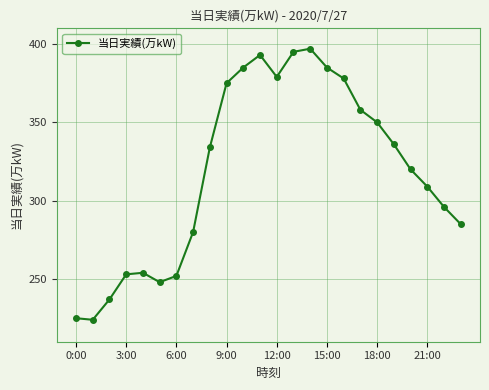

Count the number of data series in this chart.

1